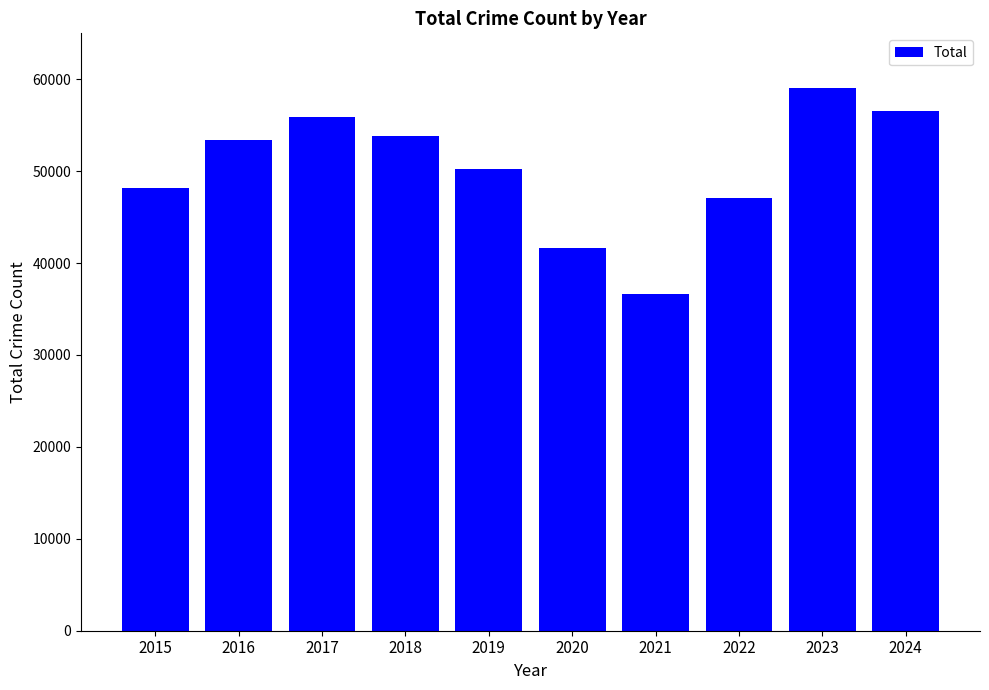

True or false: the data shows 53778 at 2018.

True